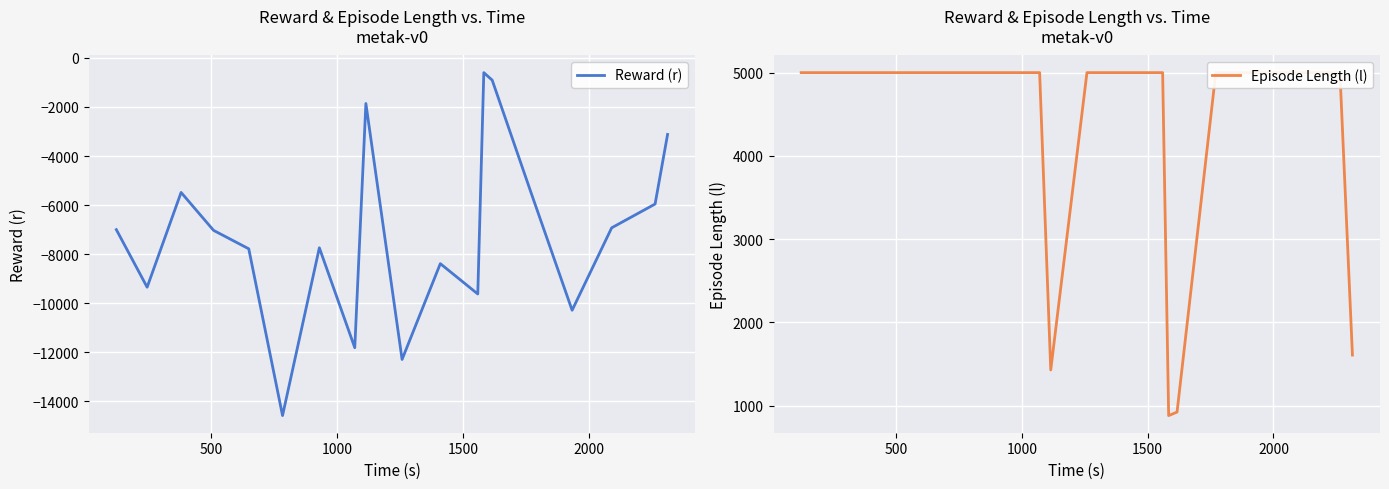

How many data points in Episode Length (l) are less than 5001?

4